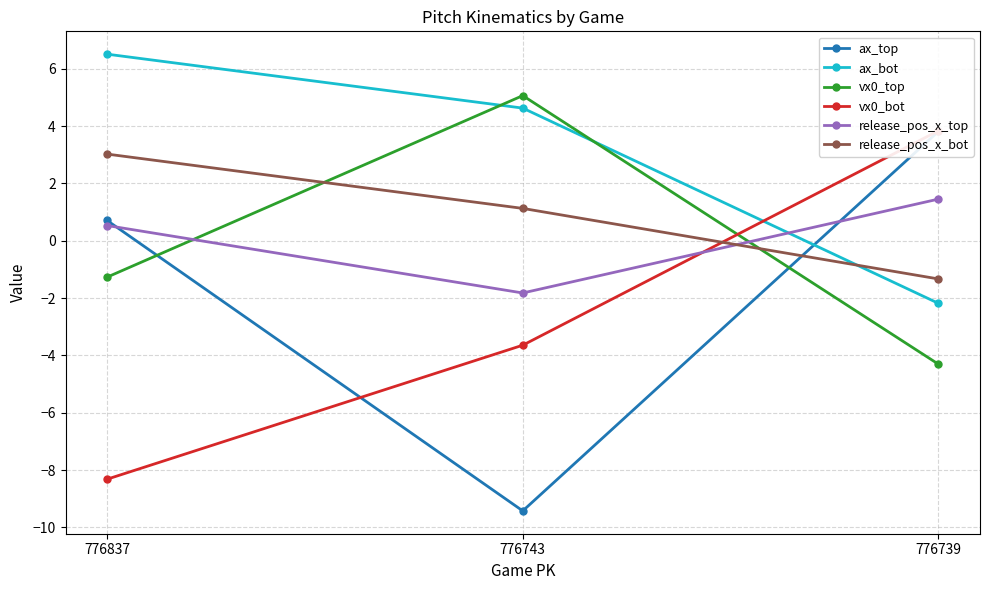

What is the total value across all series at 776837?

1.2